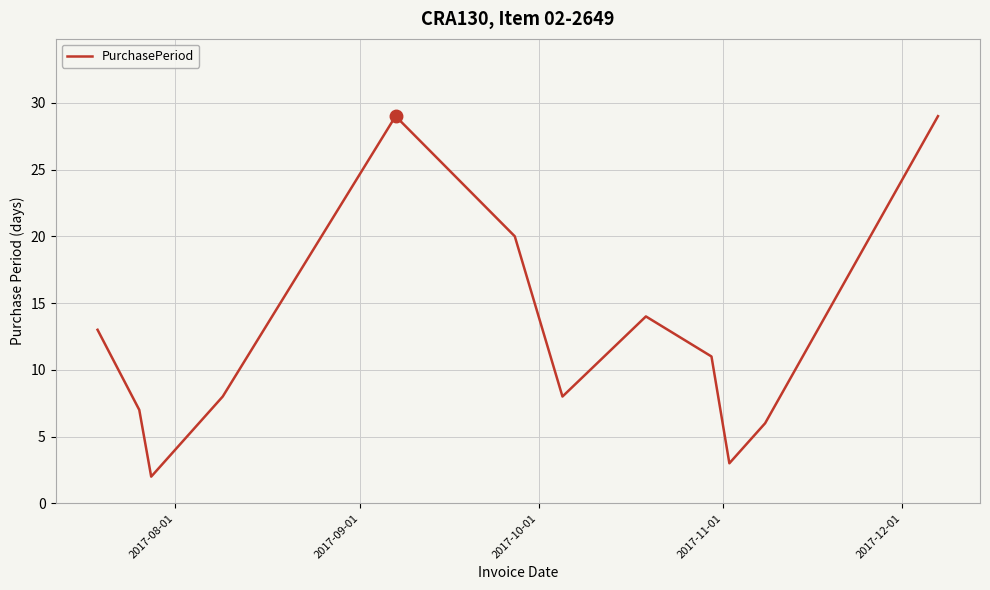

Does the chart display data point markers on the line(s)?

No